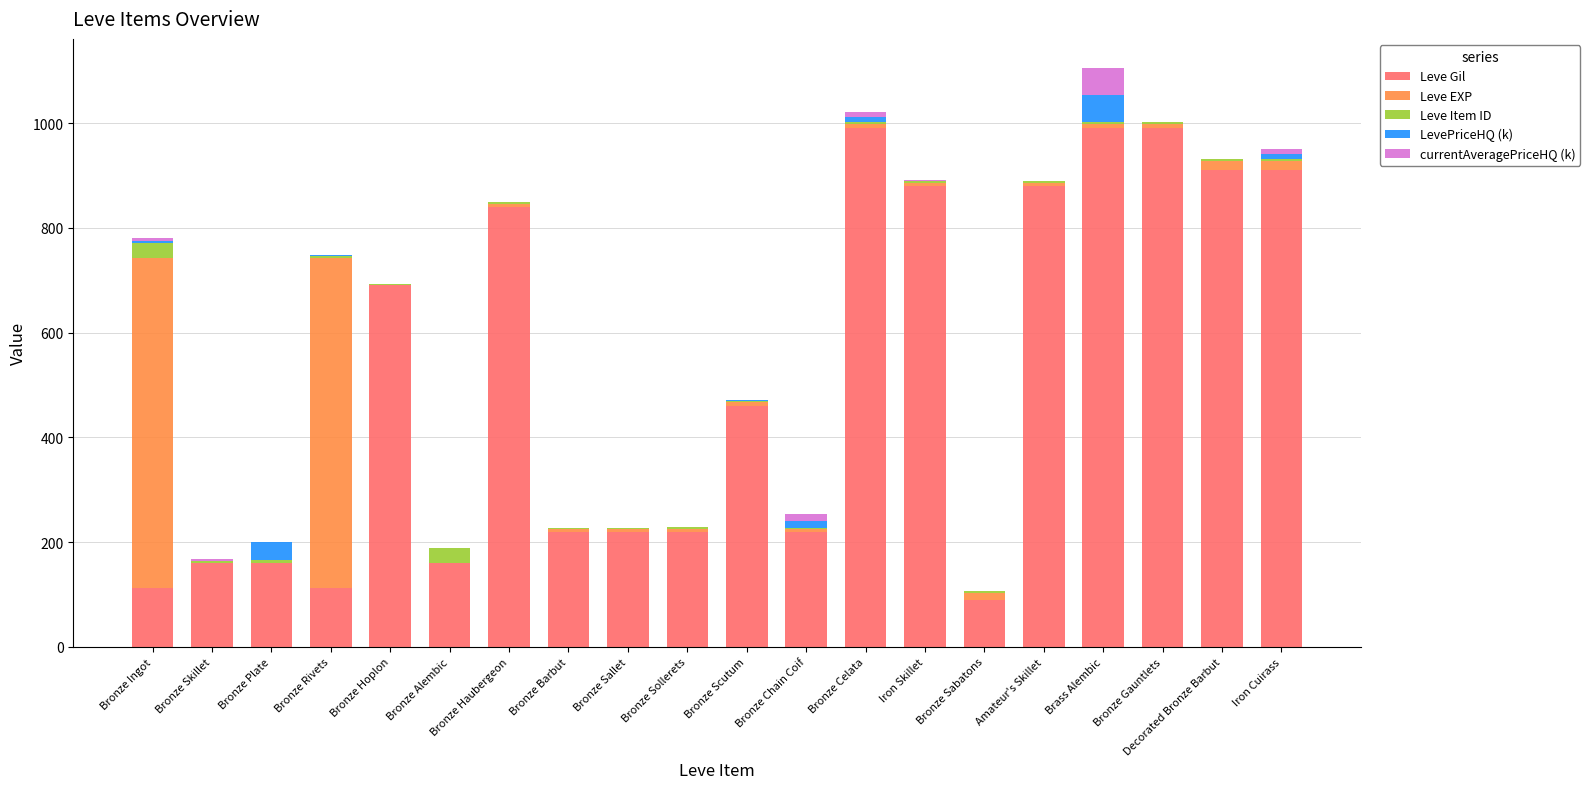

True or false: Leve Gil has a value of 1296.6 at Decorated Bronze Barbut.

False